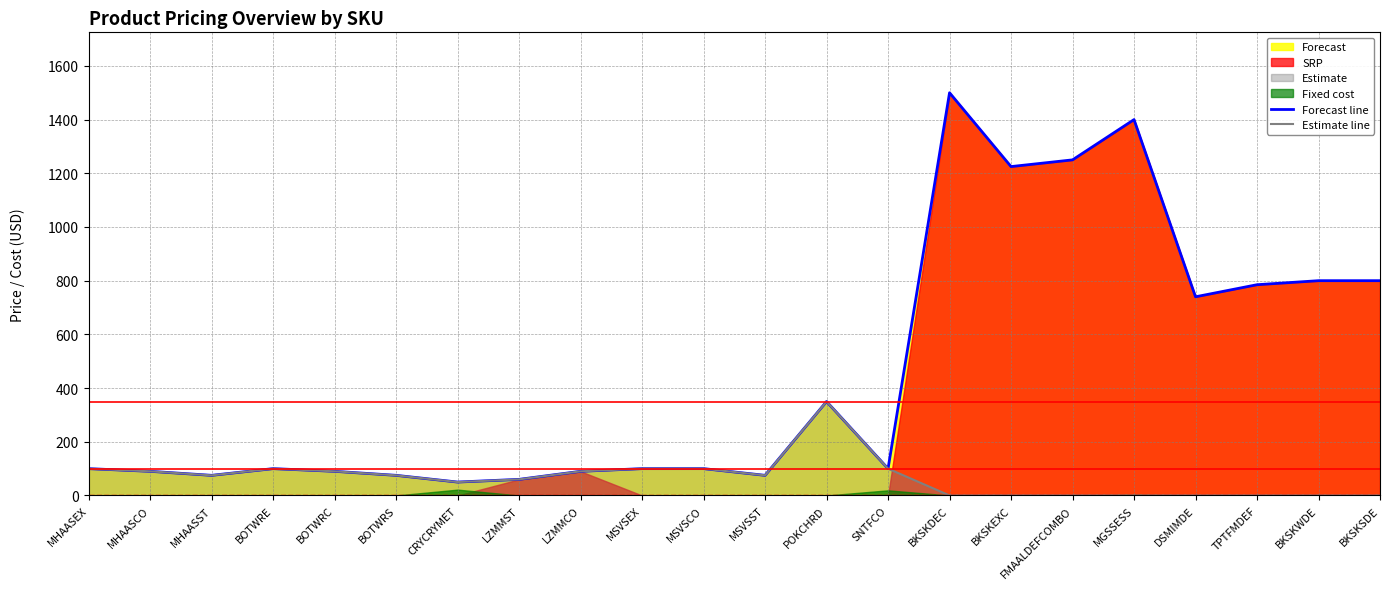

True or false: Forecast line and Estimate line intersect in this chart.

False